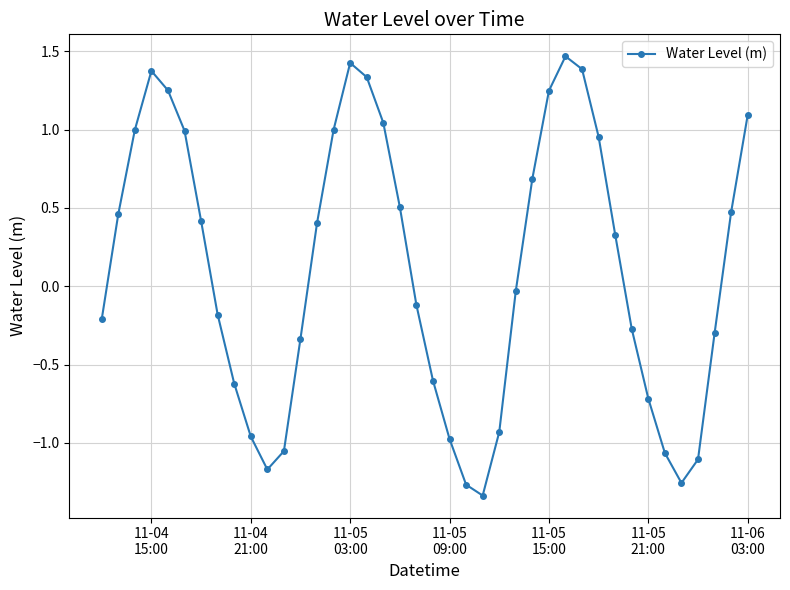

How many points are higher than both their immediate neighbors (excluding endpoints)?

3